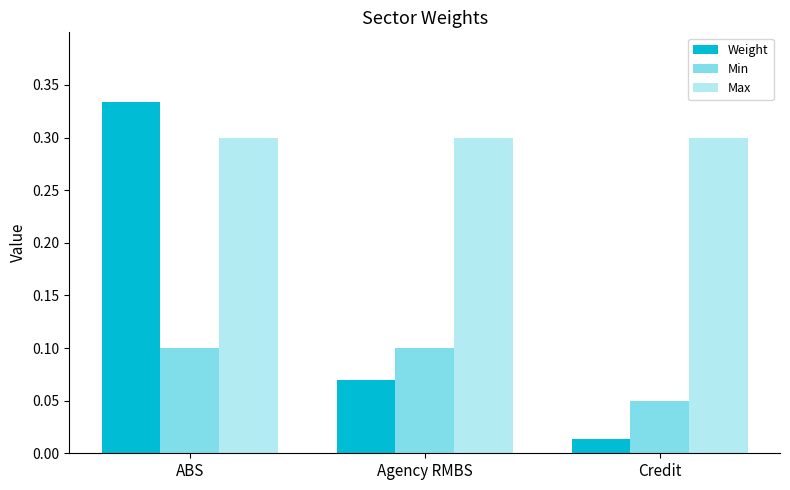

Count the number of data series in this chart.

3